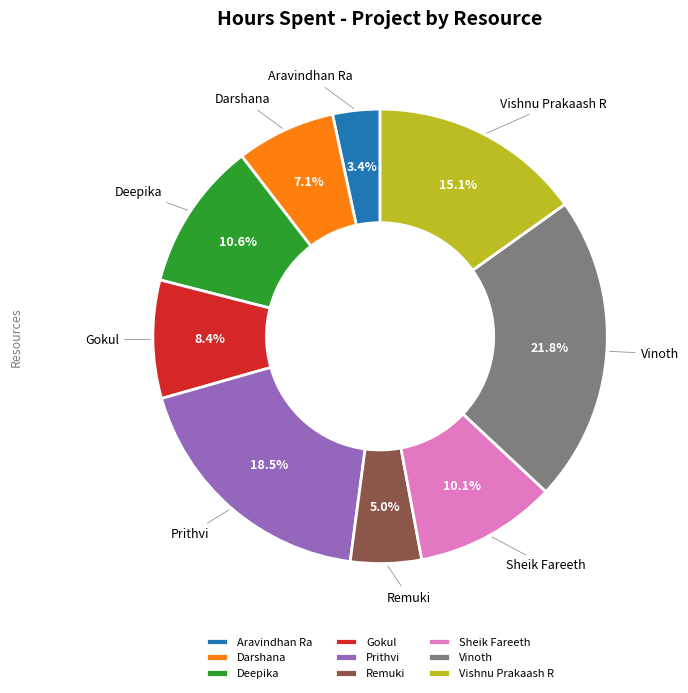

Between Sheik Fareeth and Vishnu Prakaash R, which is larger?

Vishnu Prakaash R